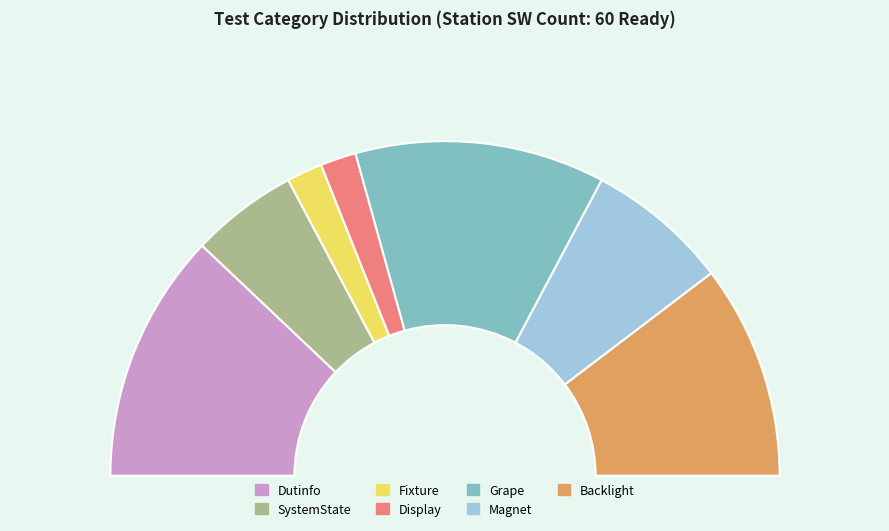

What percentage is the Grape slice, to the nearest percent?

24%